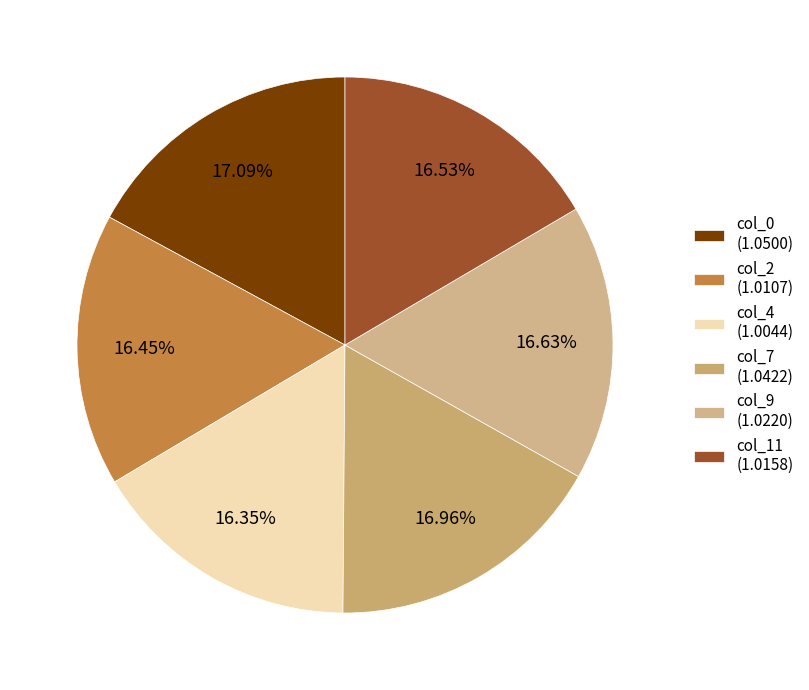

How many segments does this pie chart have?

6